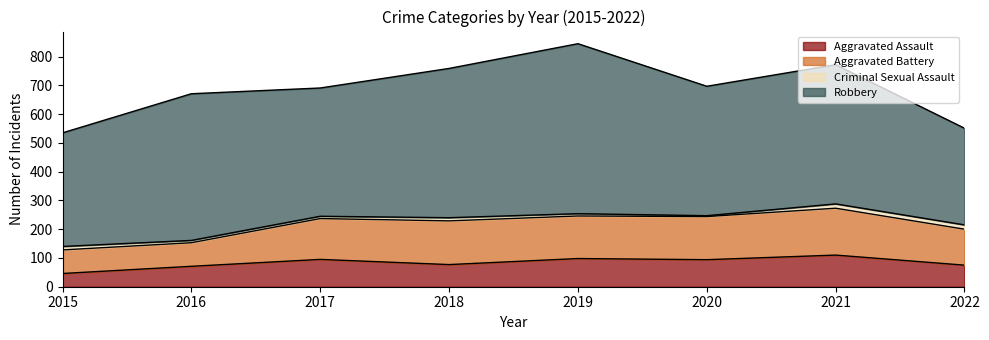

Where does the Aggravated Assault series first go above 94?

2017